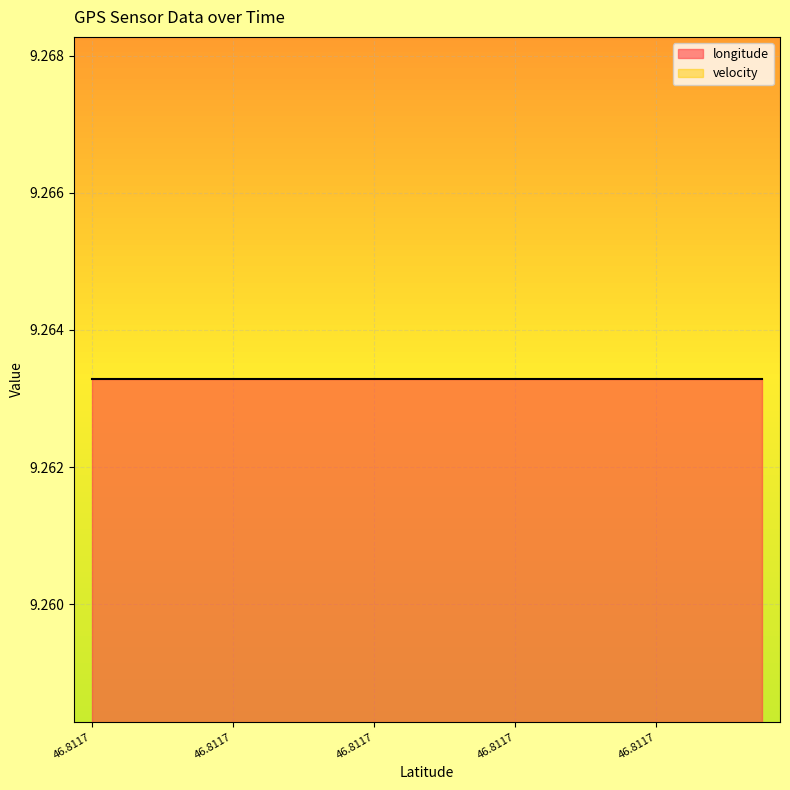

Which series has the widest spread of values?

longitude